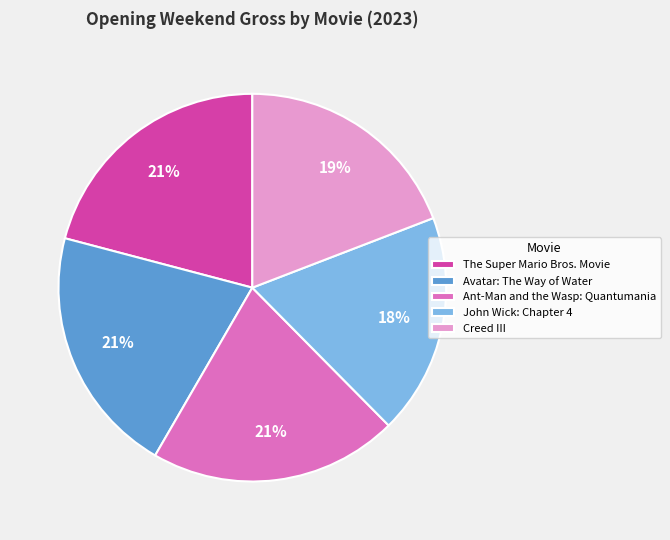

Which slice is the smallest?

John Wick: Chapter 4